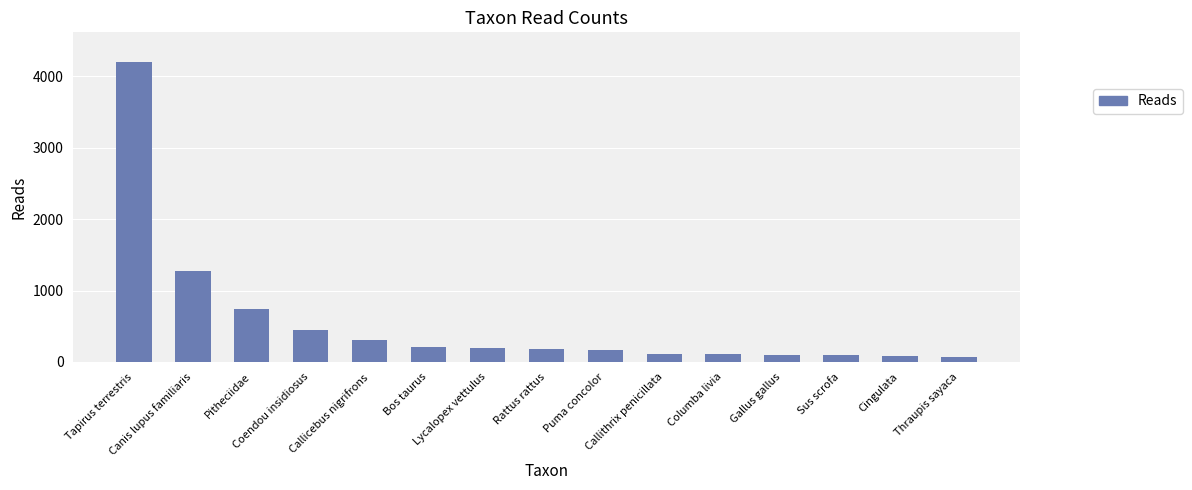

What is the change in value from Gallus gallus to Thraupis sayaca?

-33